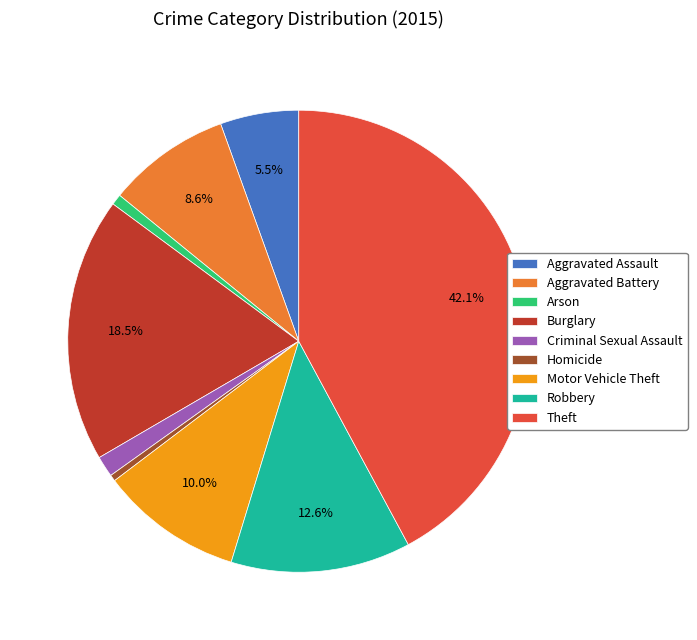

Which has a higher value, Arson or Burglary?

Burglary